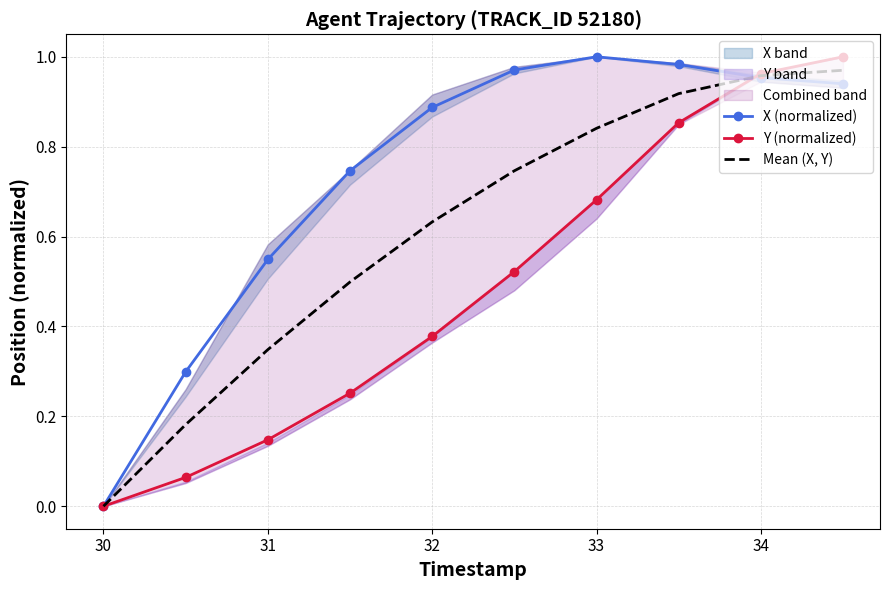

After their last crossing, which series has the higher values: Mean (X, Y) or X (normalized)?

Mean (X, Y)